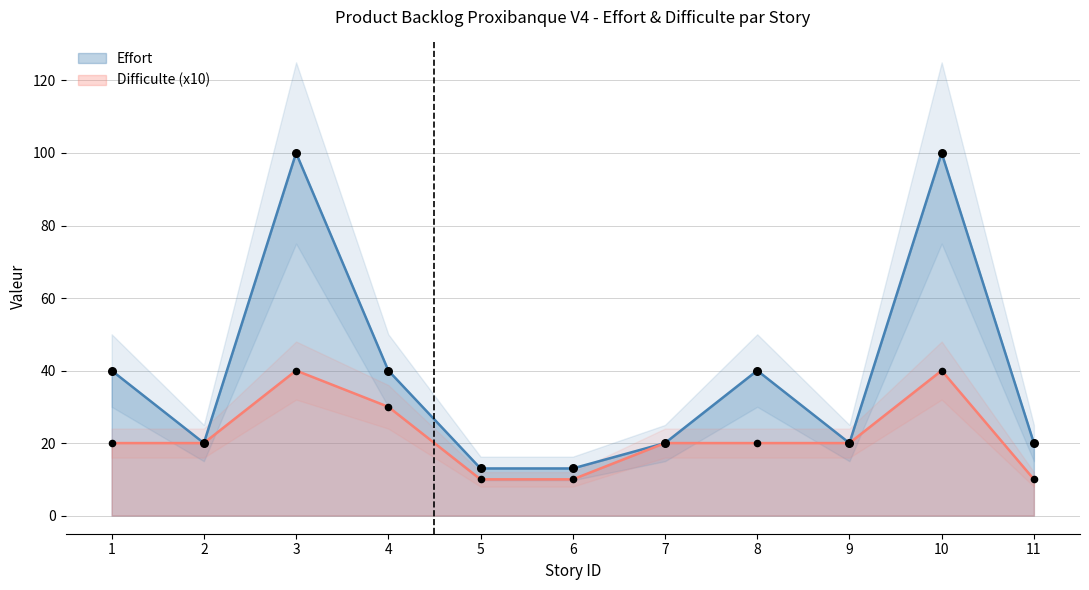

At how many categories does at least one series exceed 73?

2